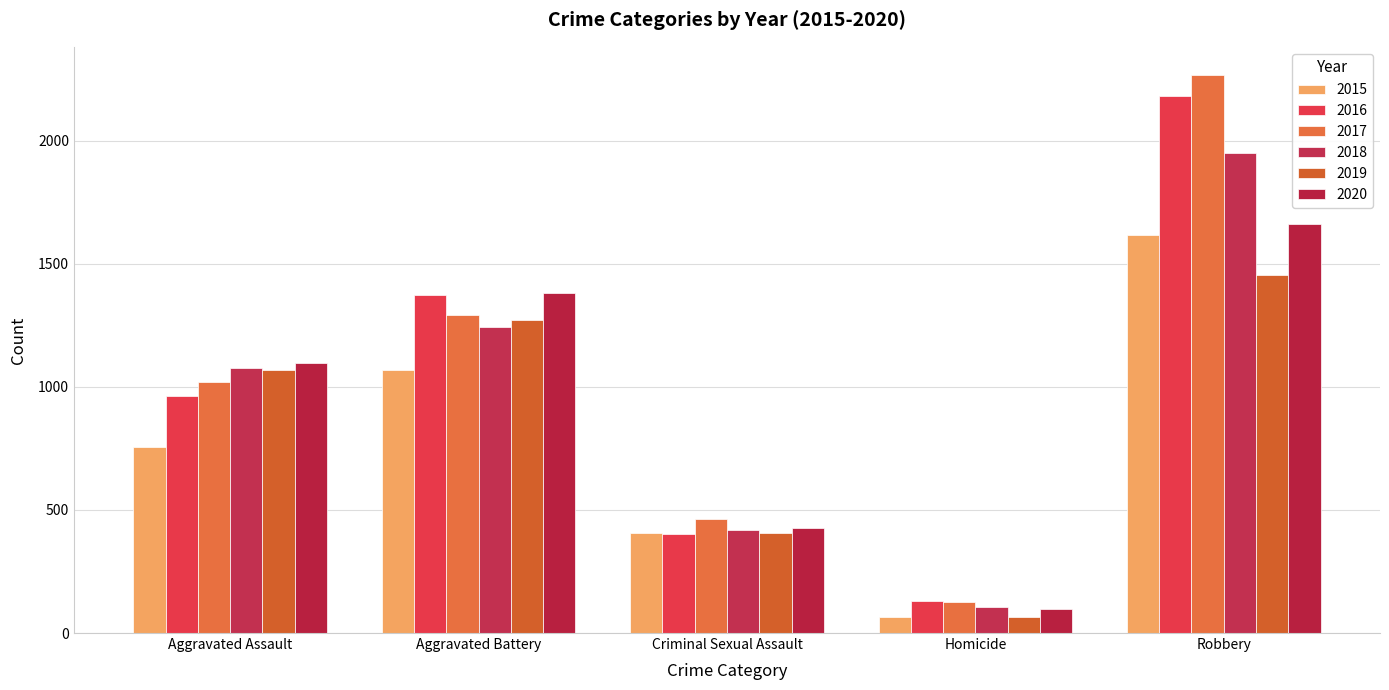

Between Criminal Sexual Assault and Homicide, which series saw the biggest shift?

2019